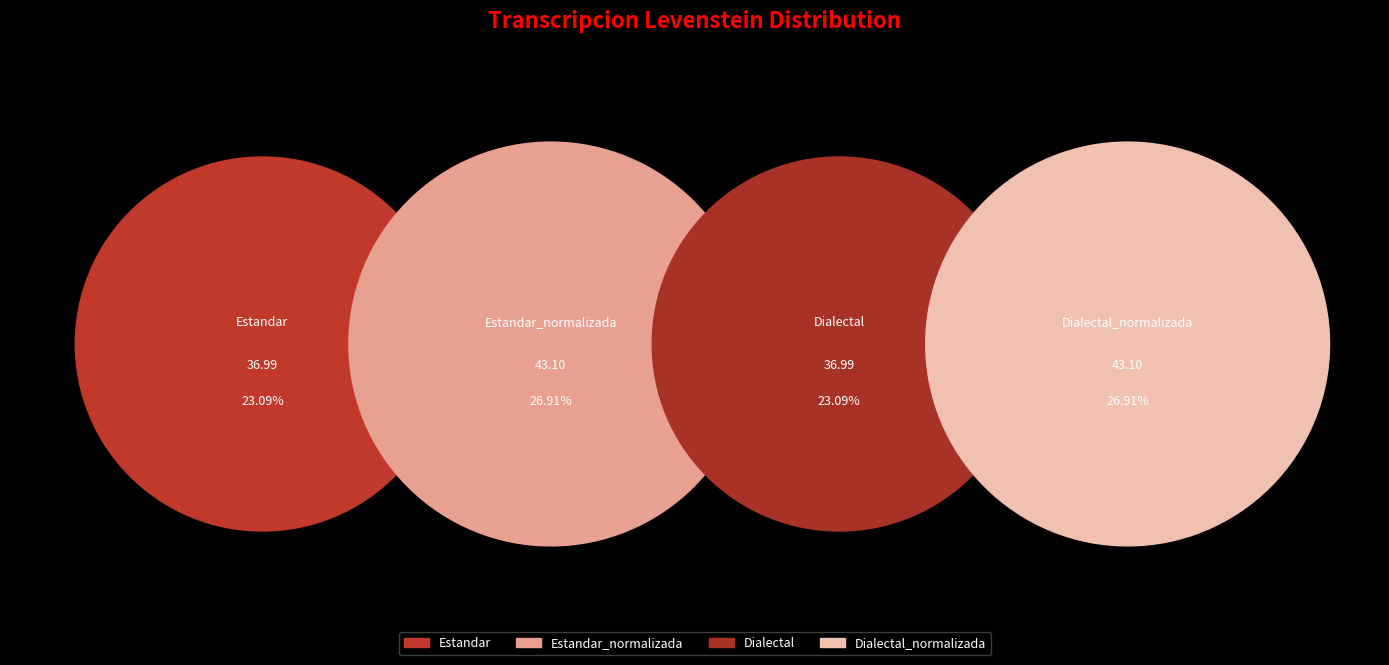

Is there any slice that represents more than half of the pie?

No